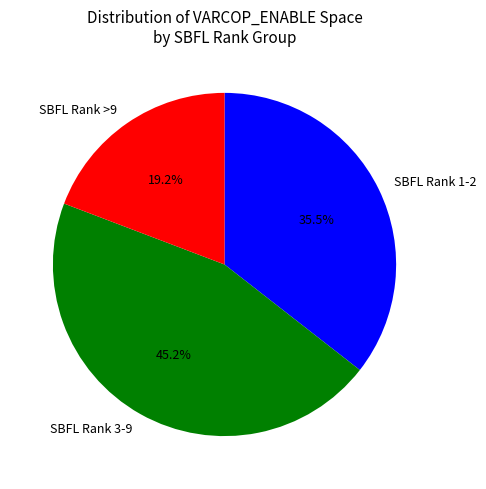

What percentage do SBFL Rank 3-9 and SBFL Rank 1-2 together represent?

80.8%